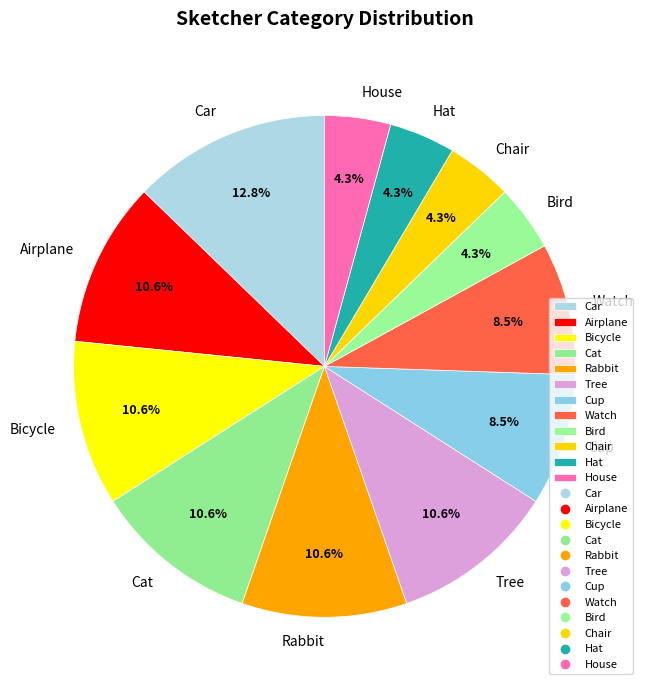

How many segments does this pie chart have?

12